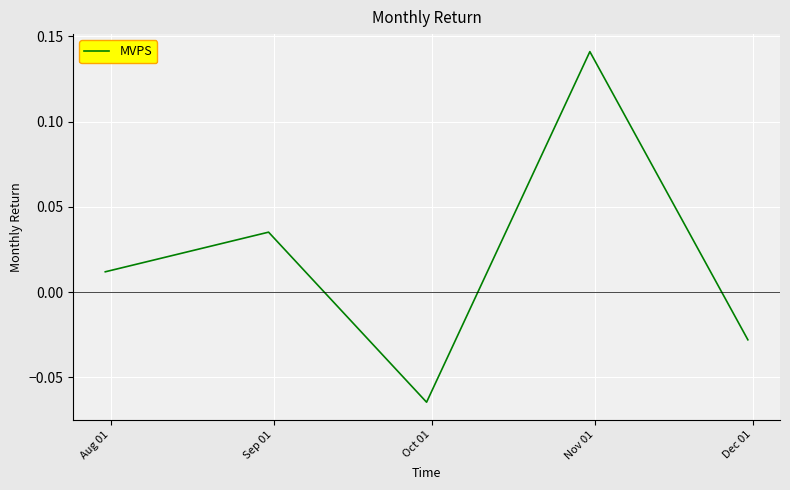

True or false: the data has more than 1 interior local peaks.

True